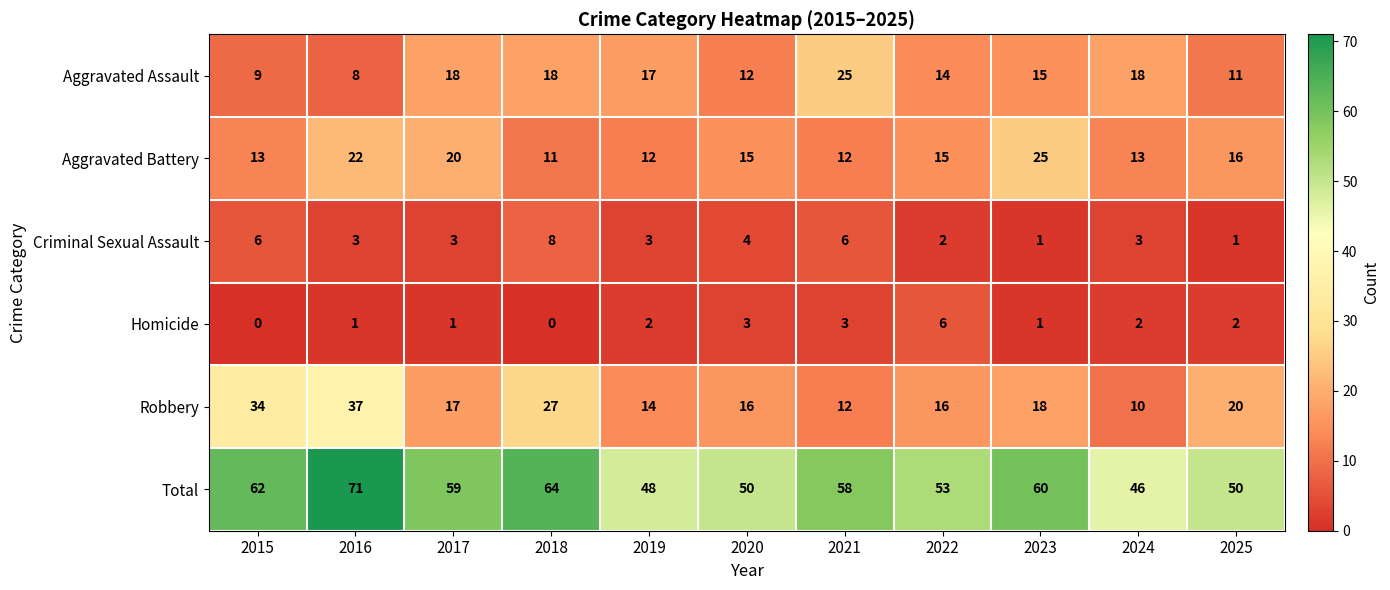

How many Criminal Sexual Assault values are between 2 and 6?

8